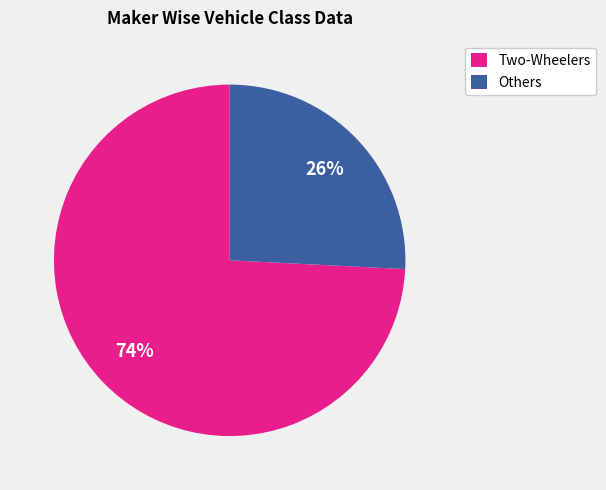

To the nearest percent, what is the average slice percentage?

50%